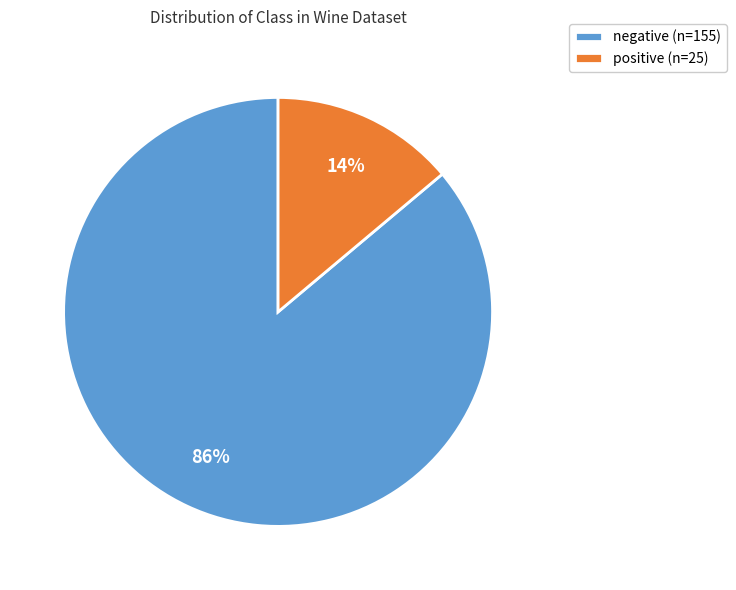

How many slices are in this pie chart?

2